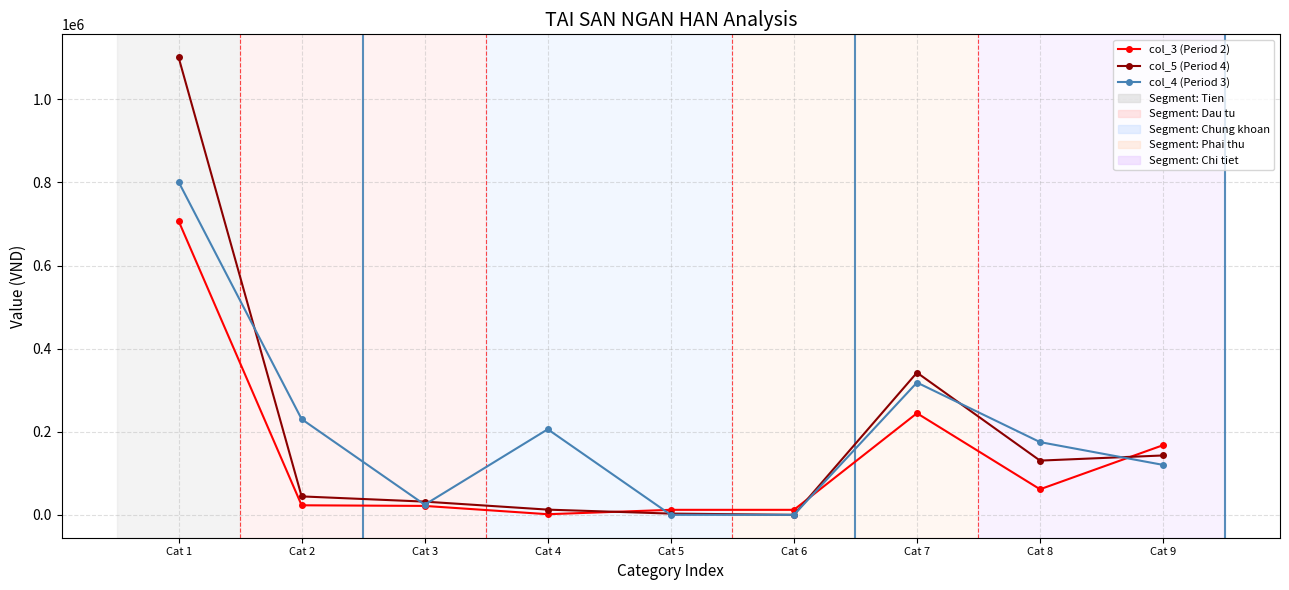

What is the greatest value displayed?

1101426